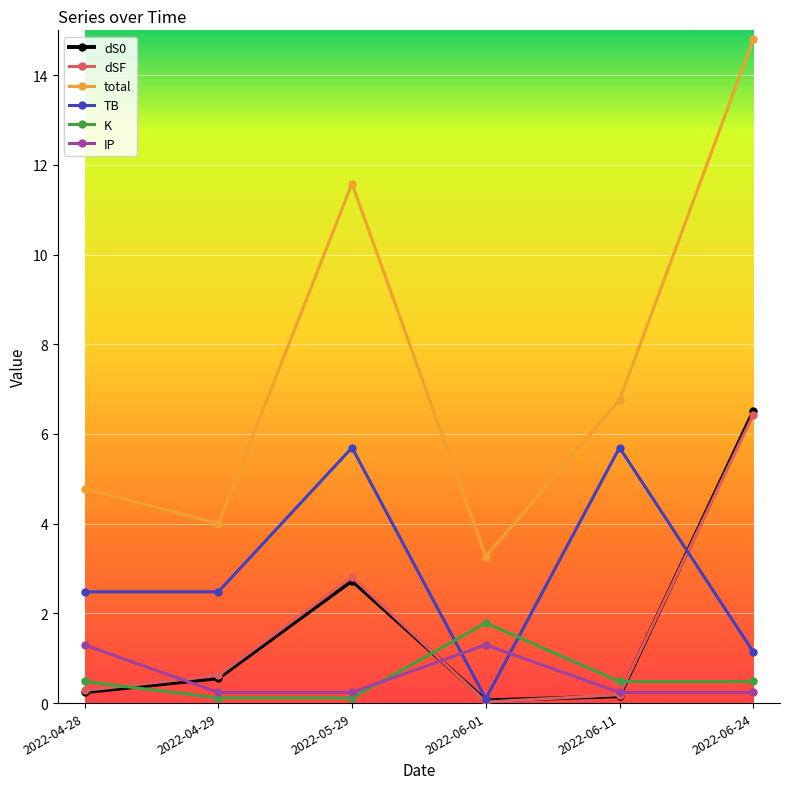

What is the label of the 2nd point from the left?

2022-04-29